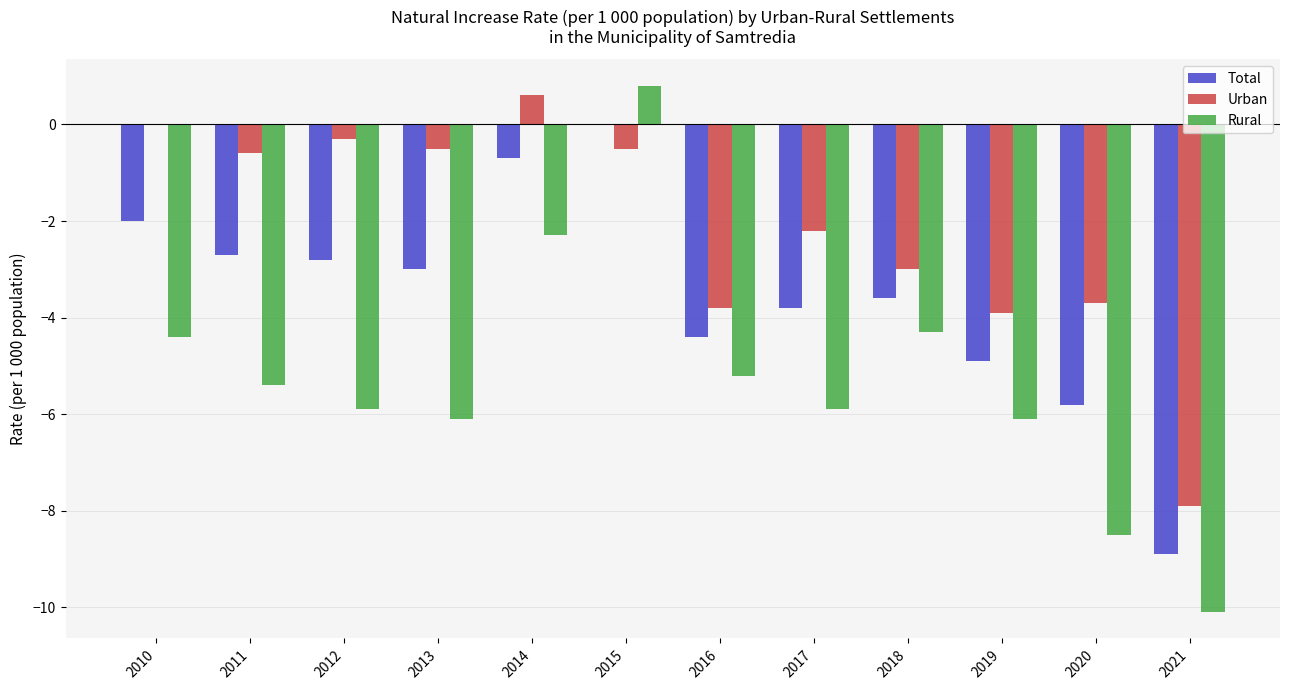

Is it true that Total equals -8.9 at 2021?

True